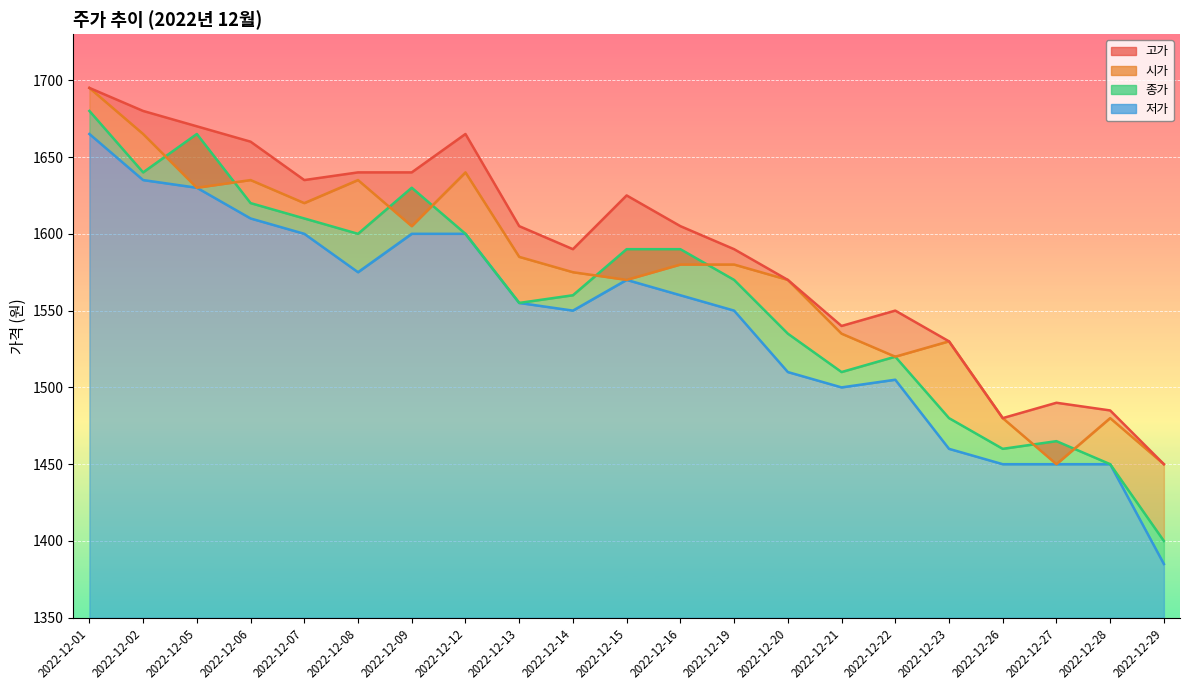

True or false: 저가 and 시가 cross at least once.

False